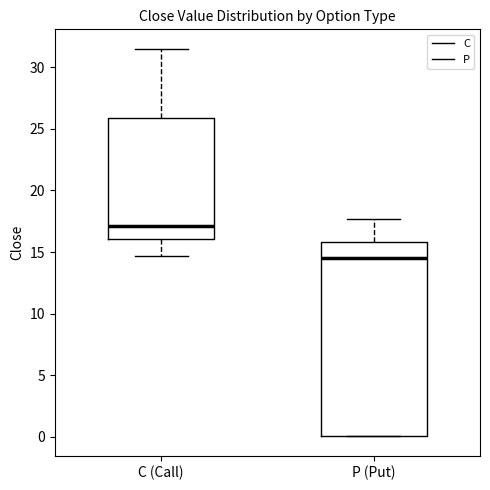

Reading left to right, transcribe this box plot: for each box, give where its median line is, the range the box spans, and where its two whiskers end, as read against the y-axis. The values are not printed on the chart, so give them approximately, as read against the axis.

C (Call): median 17.0, box 16.0 to 26.0, whiskers 14.5 to 31.5
P (Put): median 14.5, box 0.0 to 16.0, whiskers 0.0 to 17.5